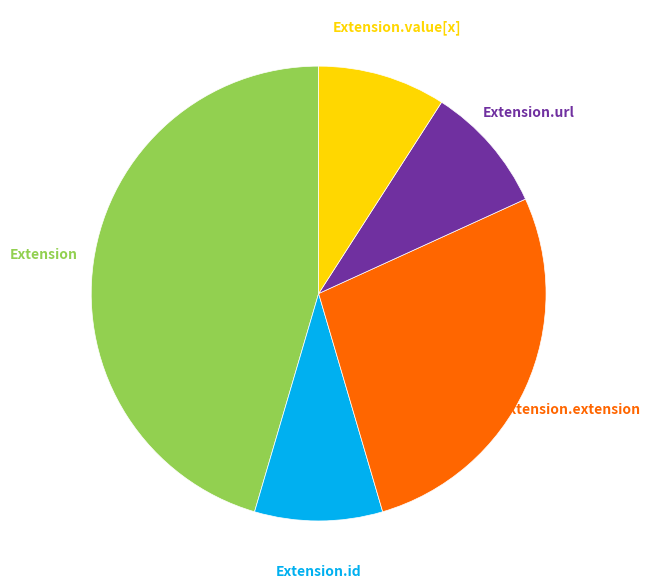

How many slices are in this pie chart?

5